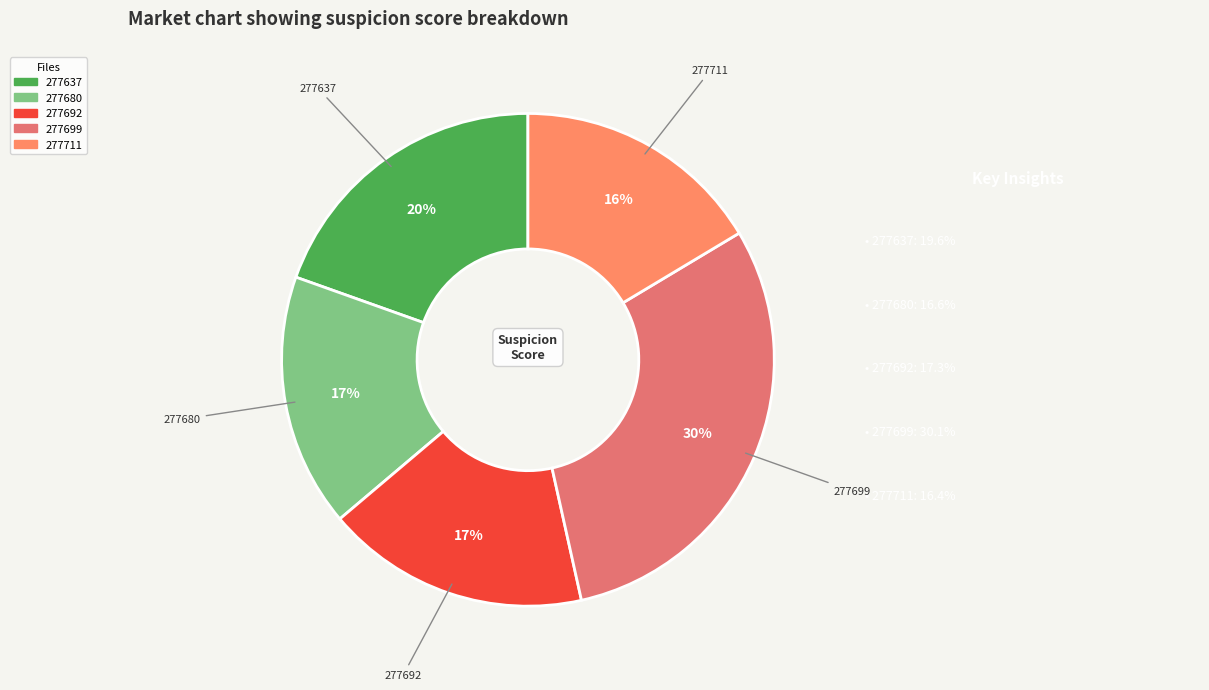

Is it true that 277711 is 16% of the pie?

True